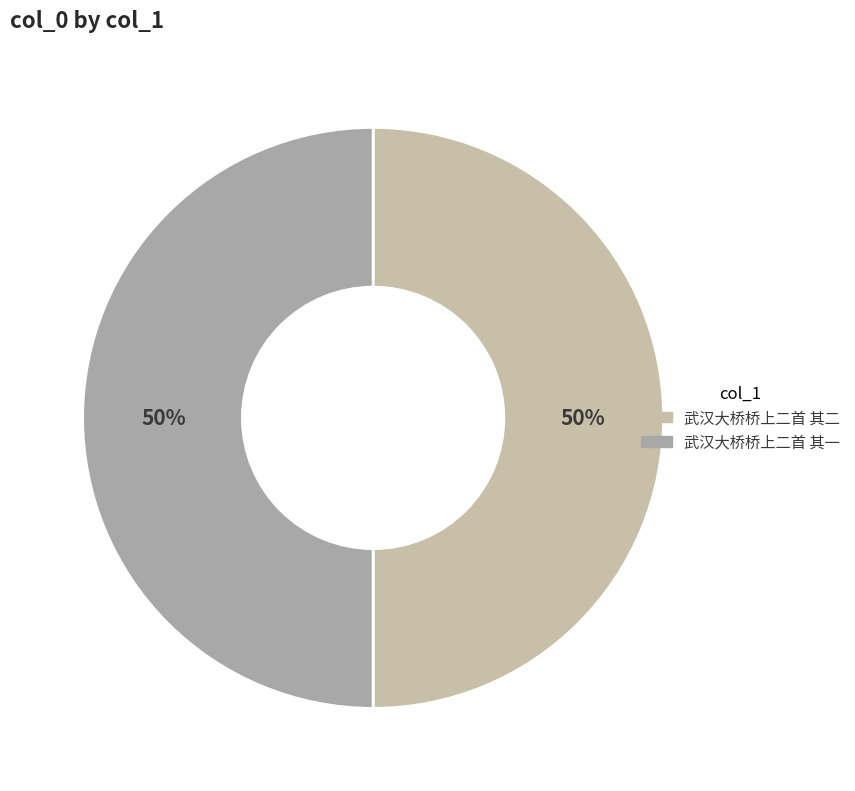

Is it true that 武汉大桥桥上二首 其二 is 50% of the pie?

True